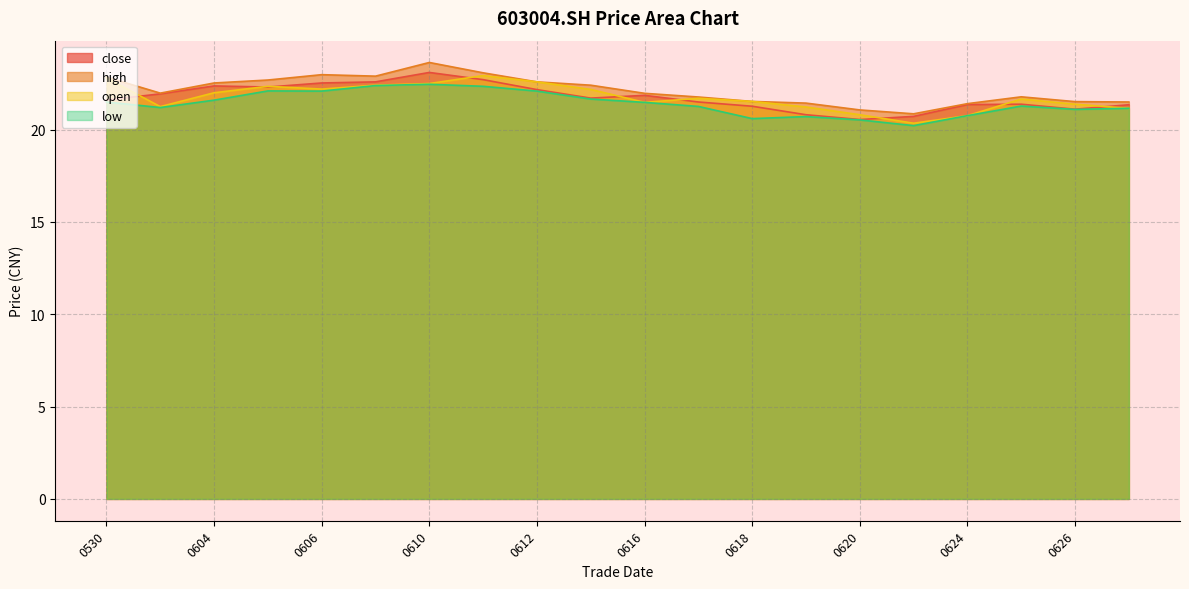

True or false: close and open intersect in this chart.

True